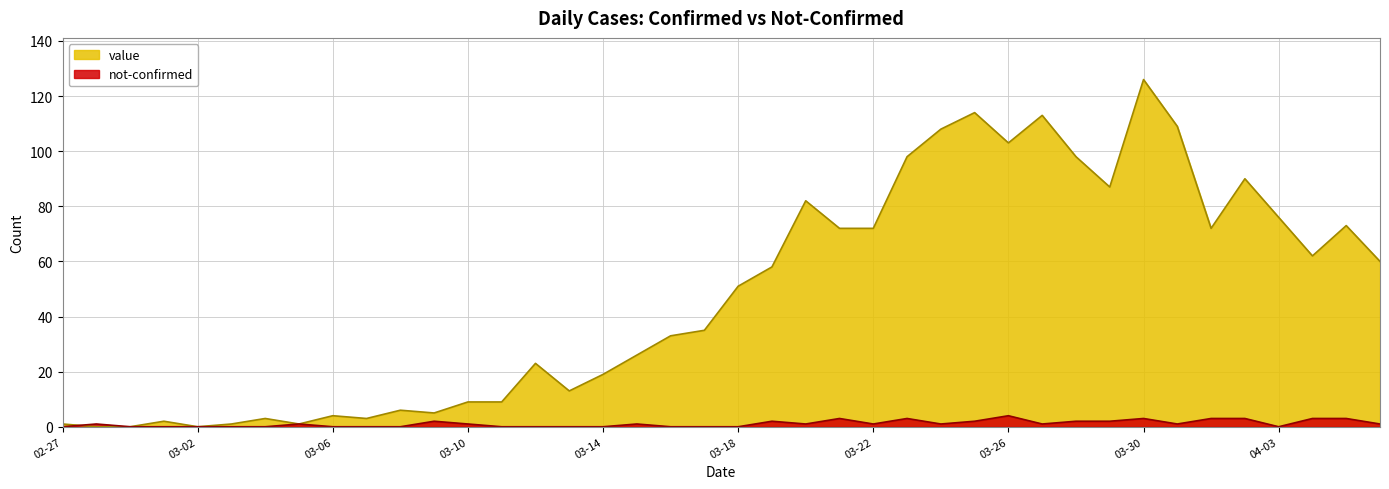

What is the average value of the not-confirmed series?

1